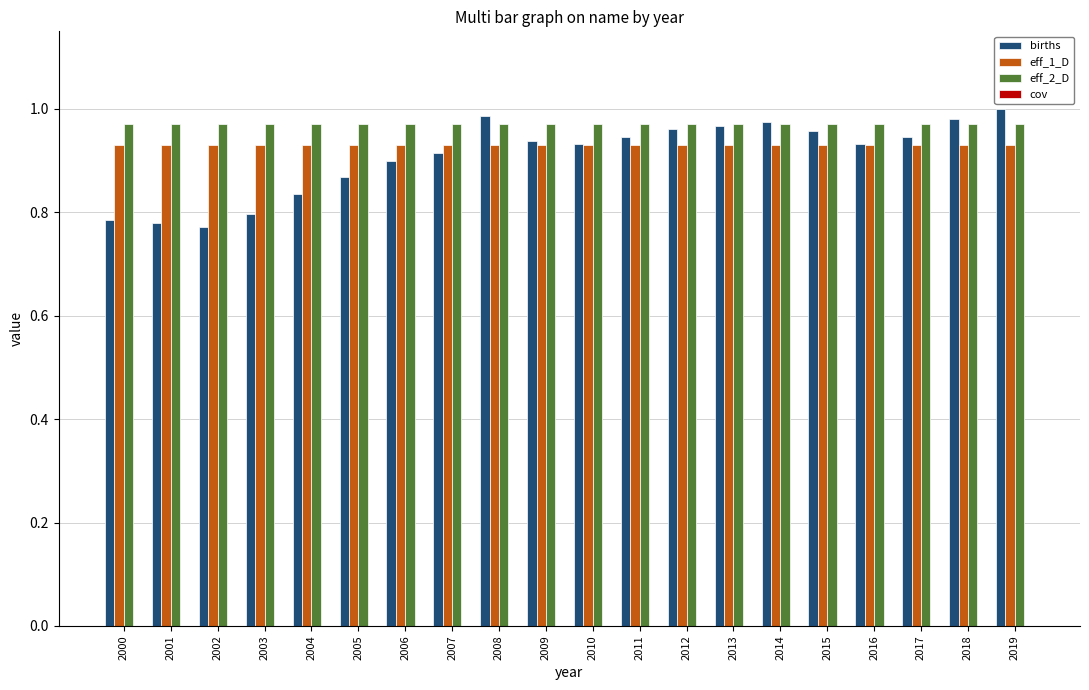

Are the bars horizontal?

No